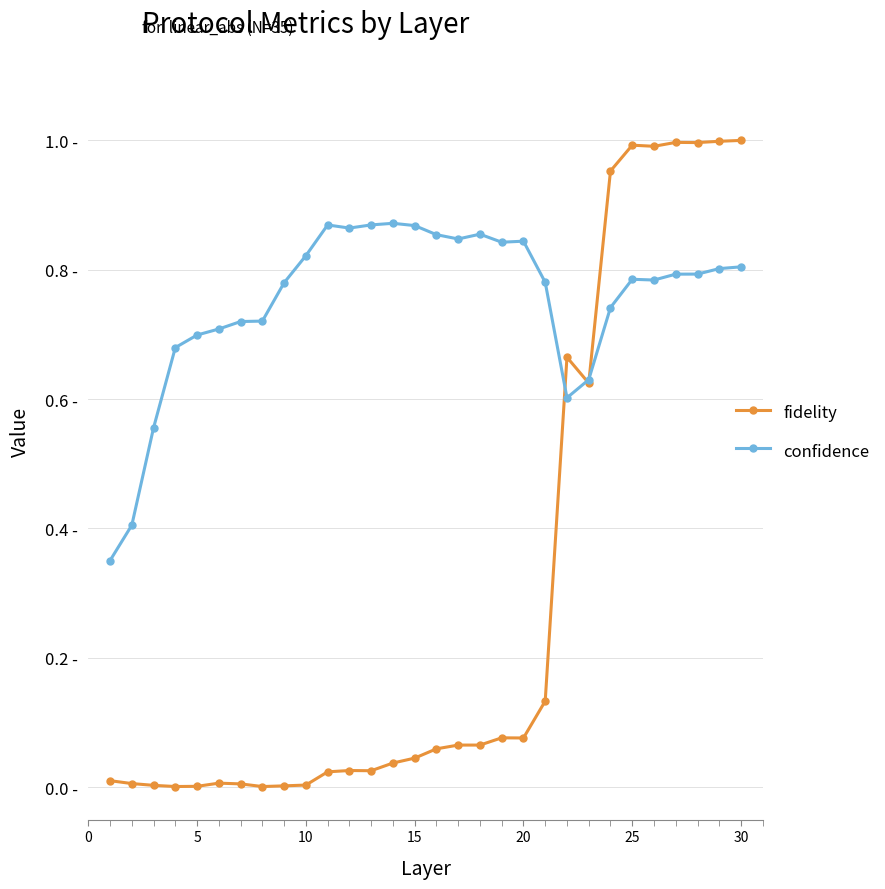

What are all the series names shown in the legend?

fidelity, confidence